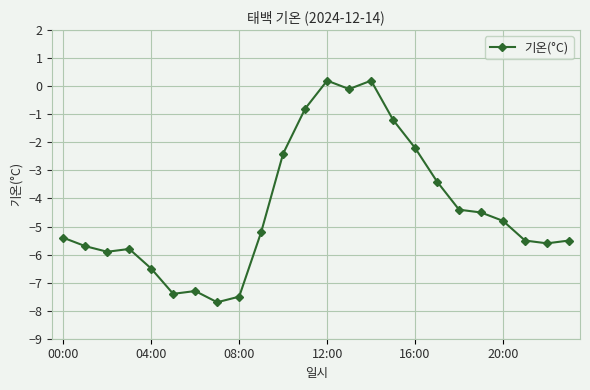

How many points are higher than both their immediate neighbors (excluding endpoints)?

4